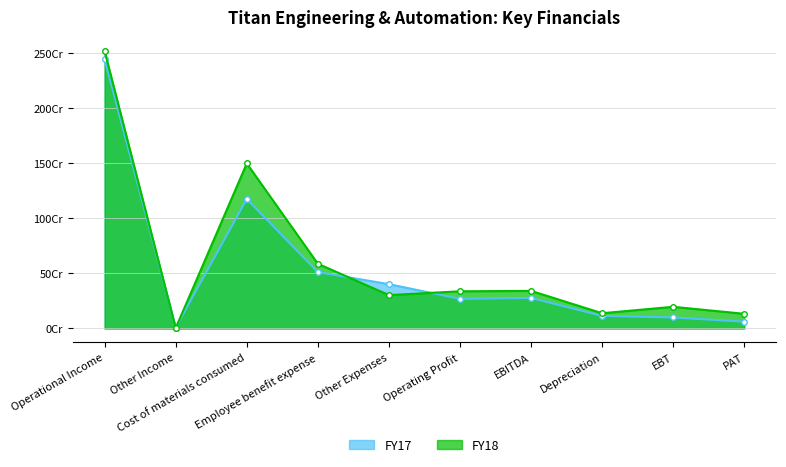

What is the label of the 7th point from the left?

EBITDA